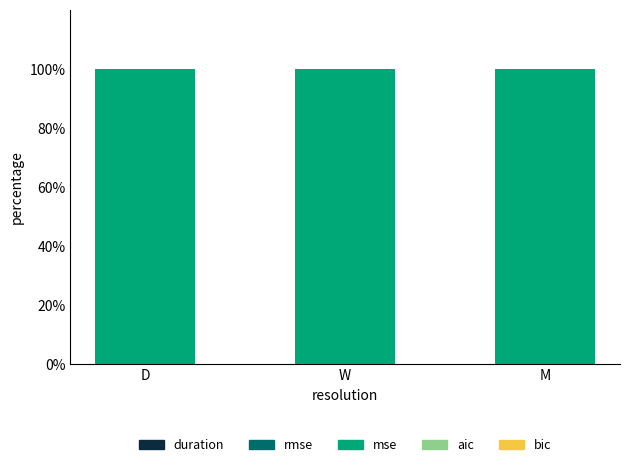

How many series are shown in this chart?

3